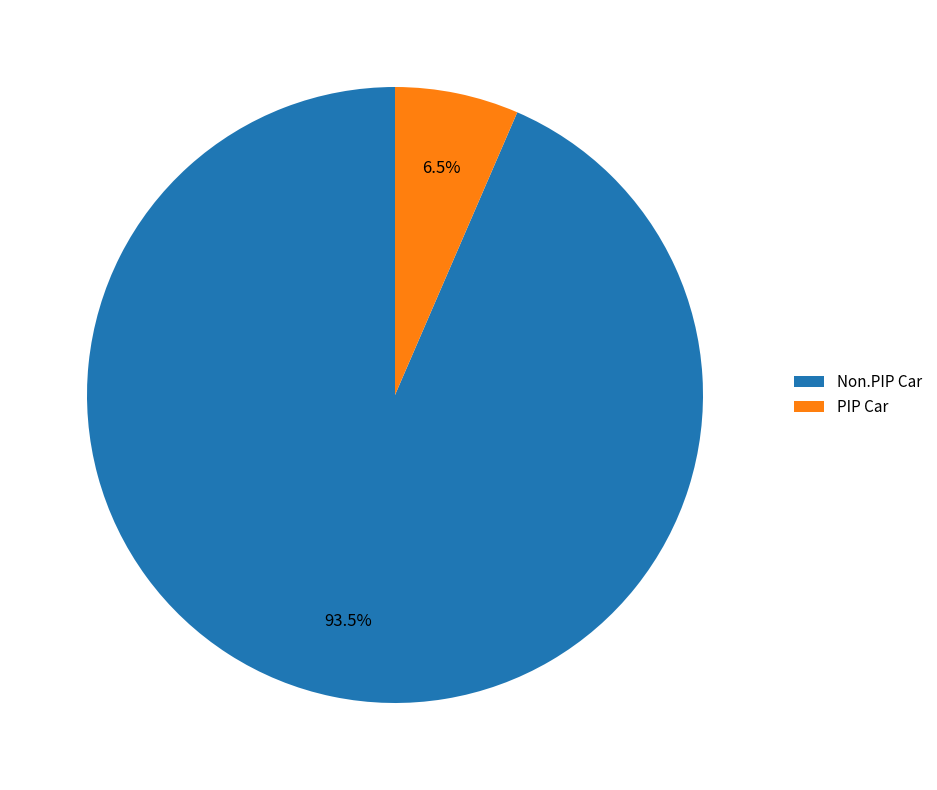

What is the total percentage of Non.PIP Car and PIP Car?

100.0%